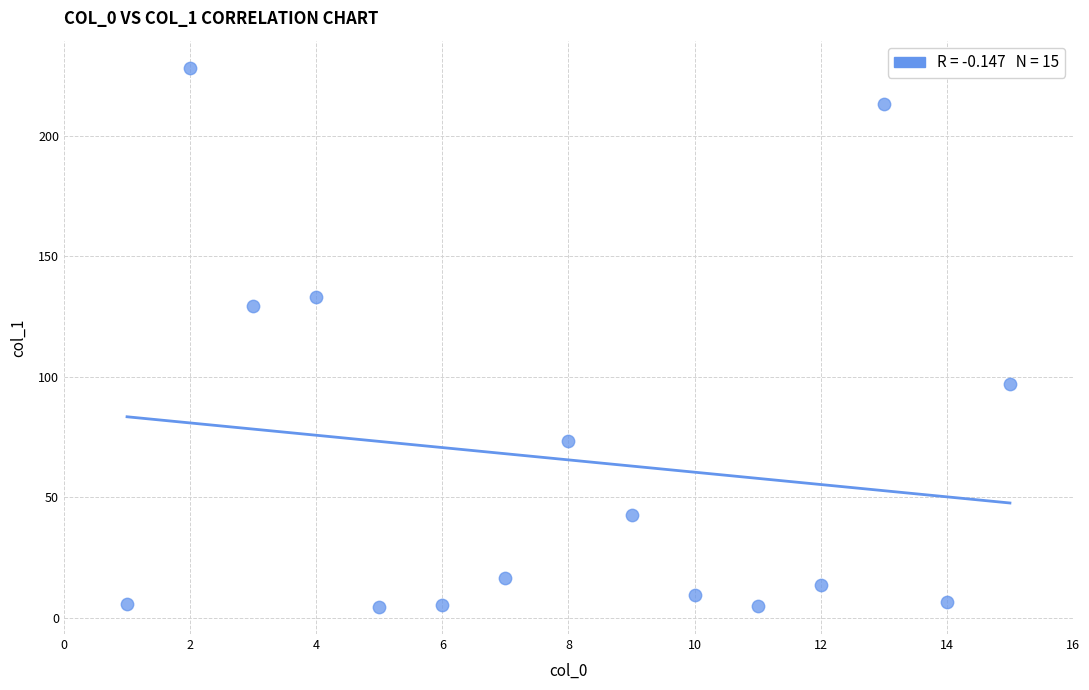

What Y value in the scatter plot is closest to 116?

129.5